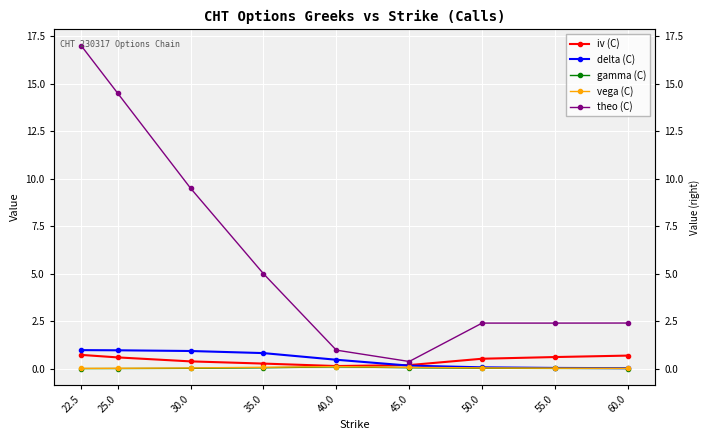

True or false: theo (C) and delta (C) intersect in this chart.

False